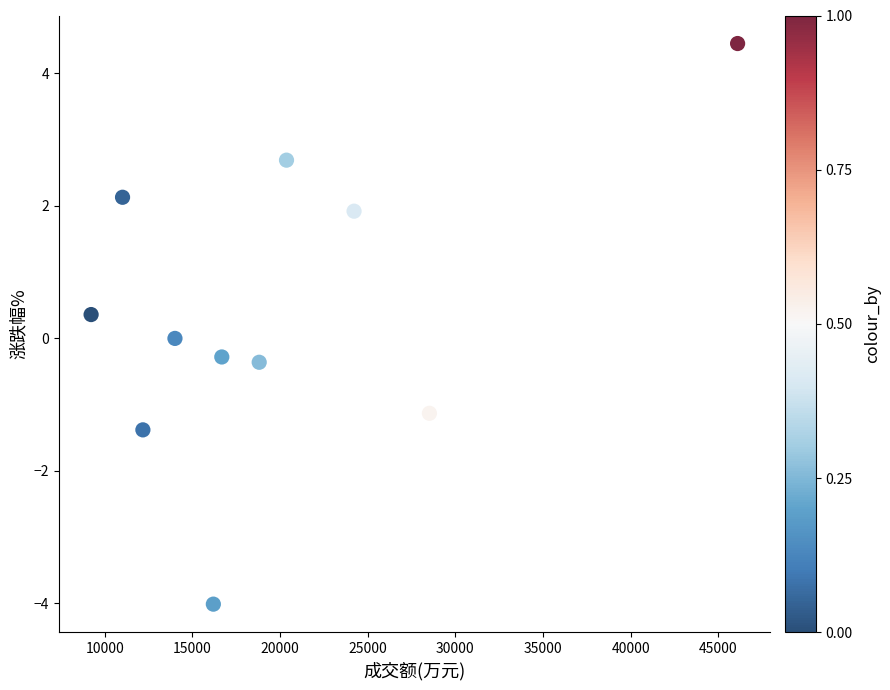

What is the average Y value?

0.4